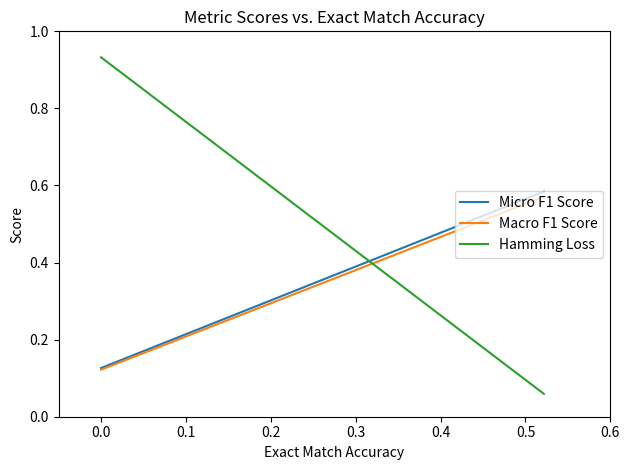

How many lines are shown in the chart?

3